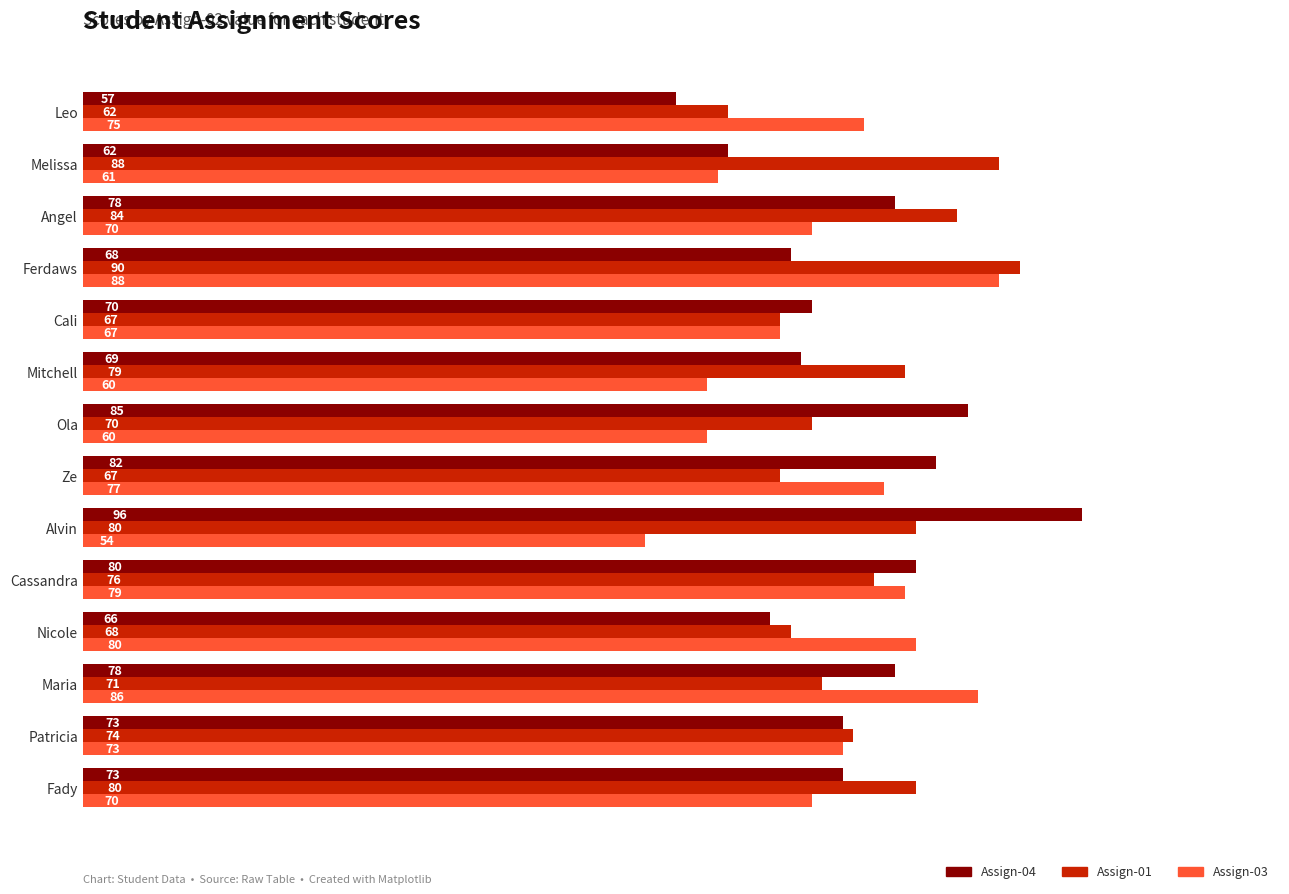

Rank the series by their average value, from highest to lowest.

Assign-01, Assign-04, Assign-03